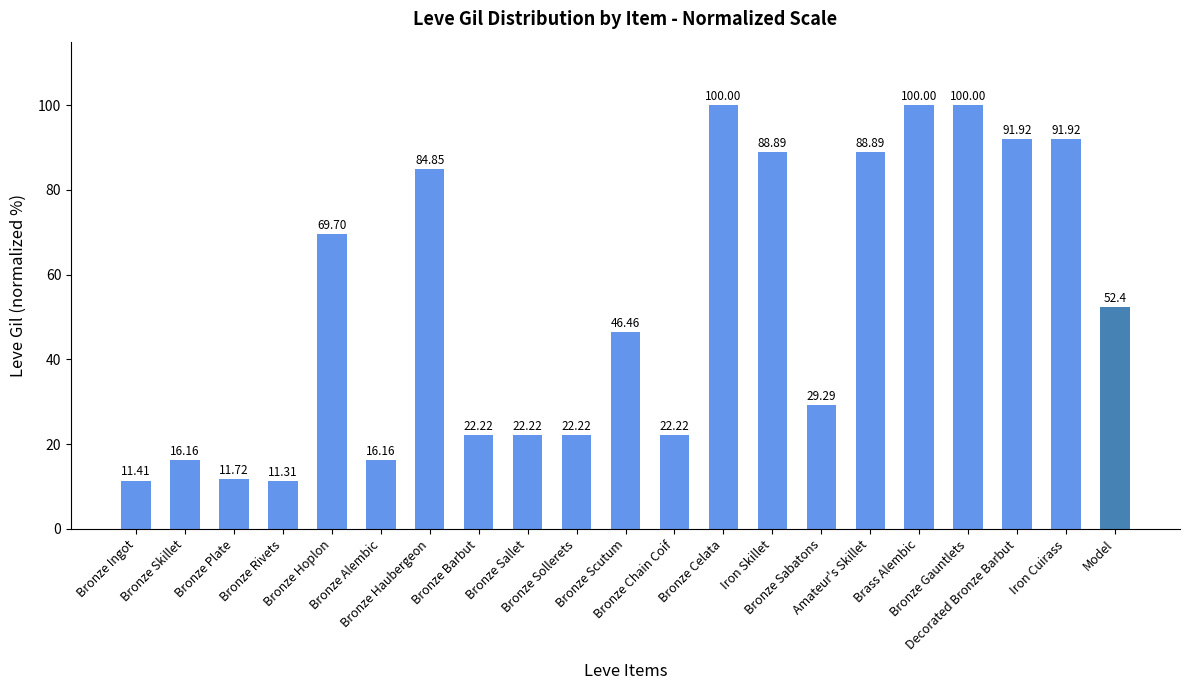

True or false: the data shows 100.0 at Brass Alembic.

True